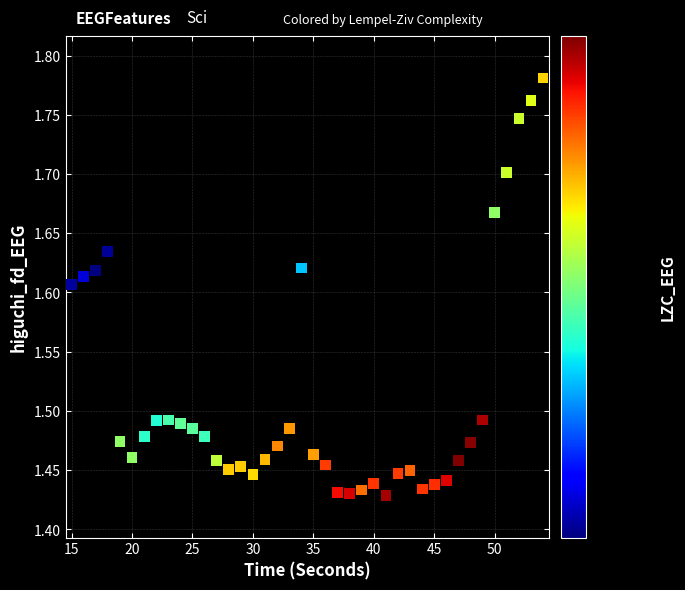

What is the range of X values (max minus min)?

39.0